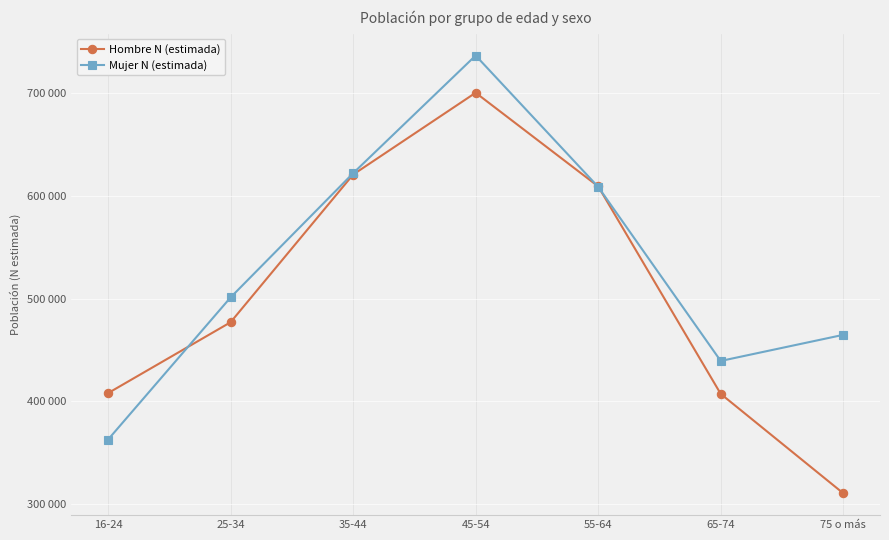

How many times do Hombre N (estimada) and Mujer N (estimada) cross each other?

3